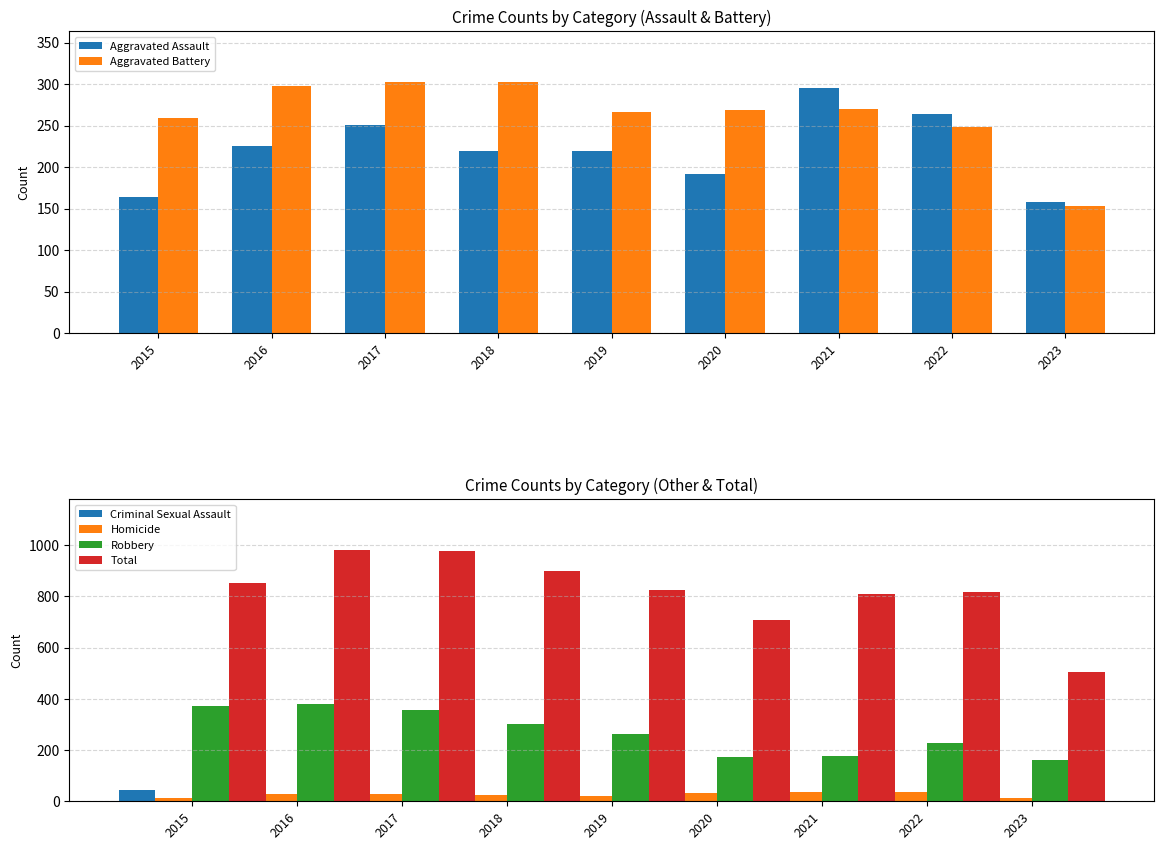

At how many categories does at least one series exceed 214?

9